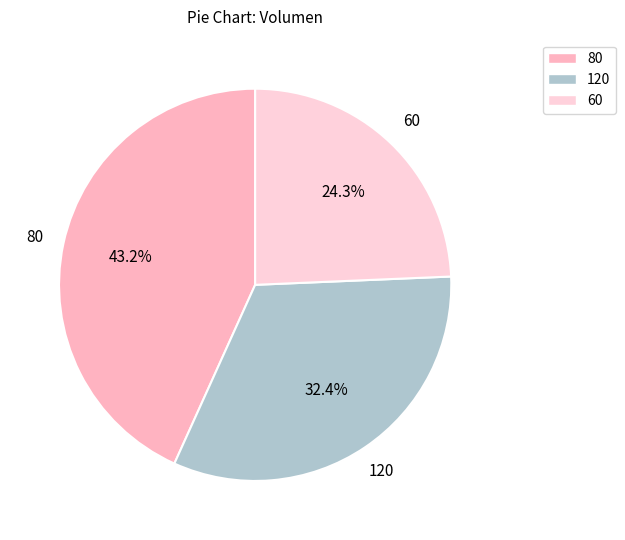

Is there a majority slice in this chart?

No